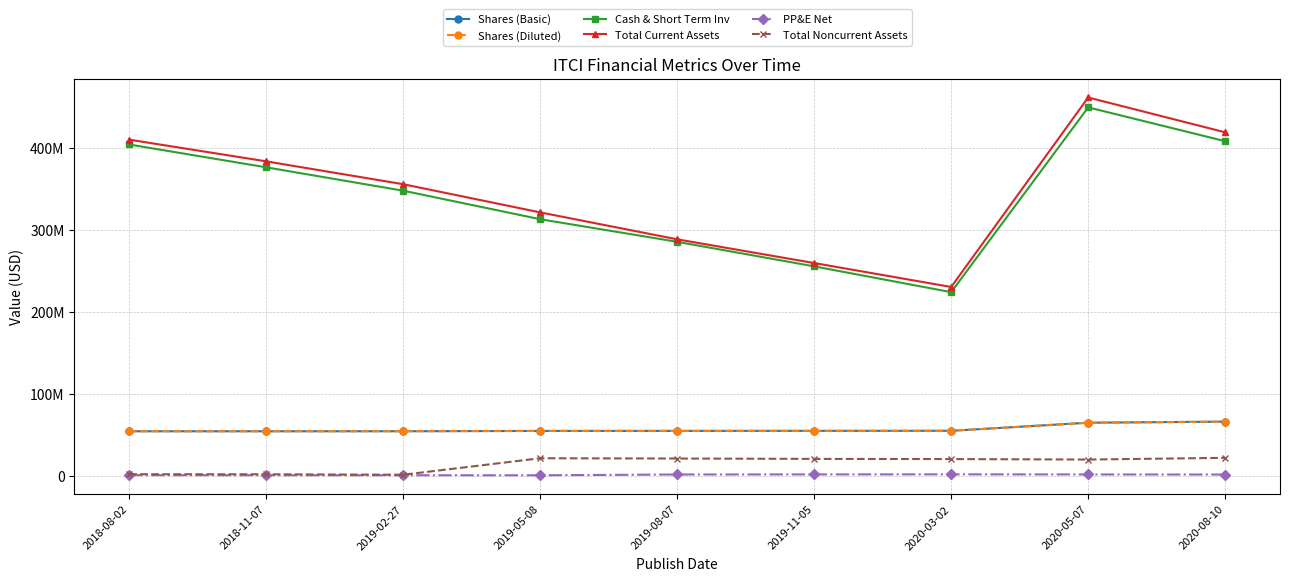

Does the chart have visible grid lines?

Yes